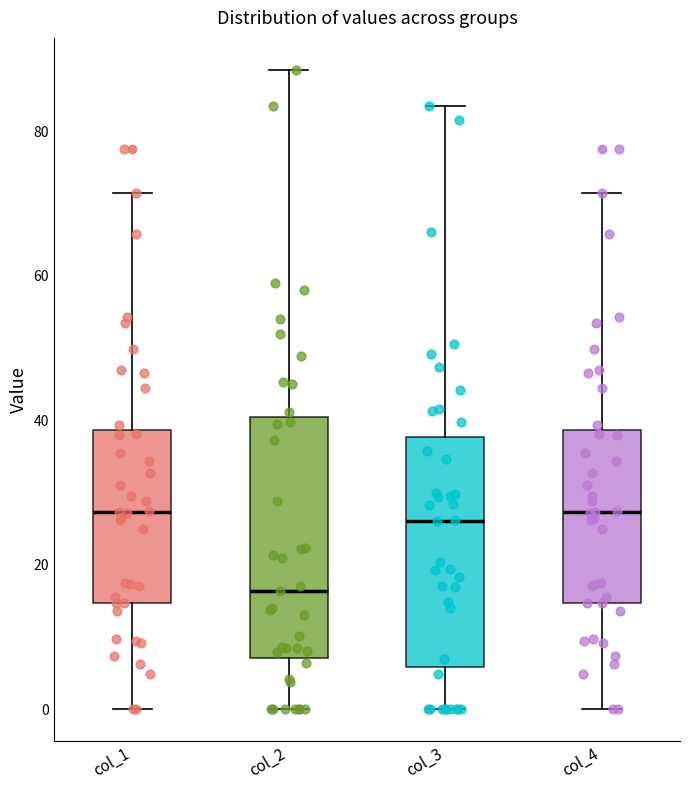

Reading left to right, transcribe this box plot: for each box, give where its median line is, the range the box spans, and where its two whiskers end, as read against the y-axis. The values are not printed on the chart, so give them approximately, as read against the axis.

col_1: median 28, box 14 to 38, whiskers 0 to 72
col_2: median 16, box 8 to 40, whiskers 0 to 88
col_3: median 26, box 6 to 38, whiskers 0 to 84
col_4: median 28, box 14 to 38, whiskers 0 to 72